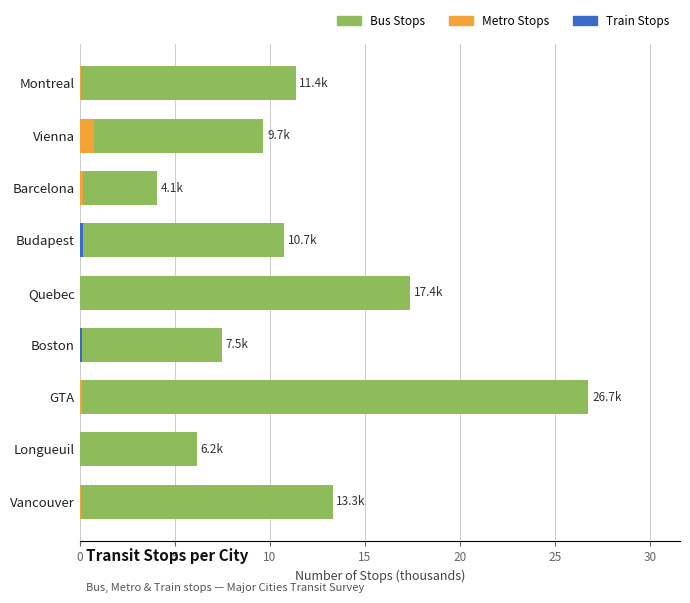

What is the average value of the Metro Stops series?

0.1